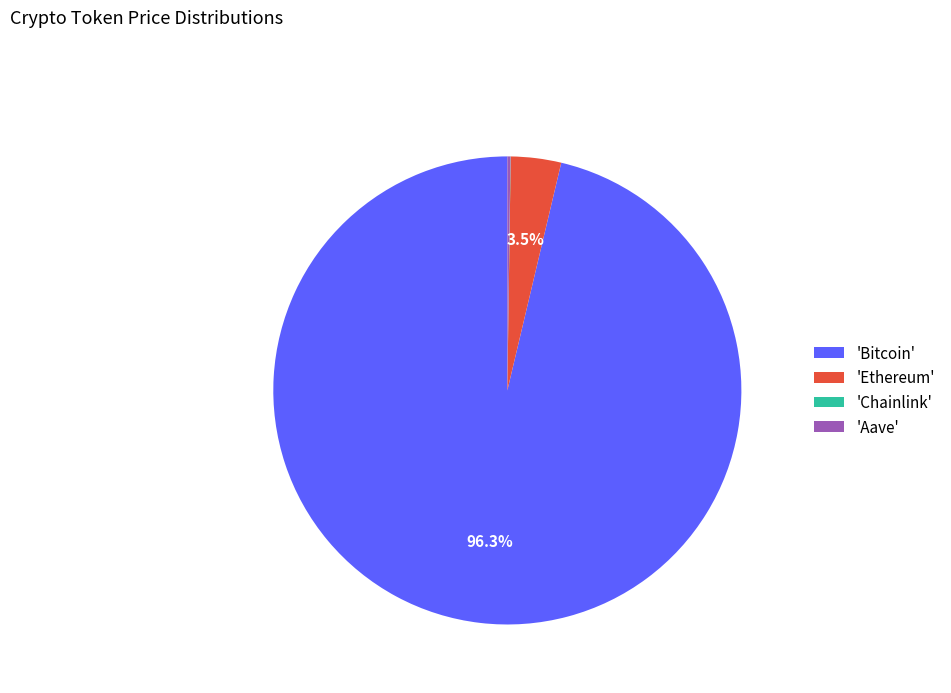

What is the largest slice in the pie chart?

'Bitcoin'